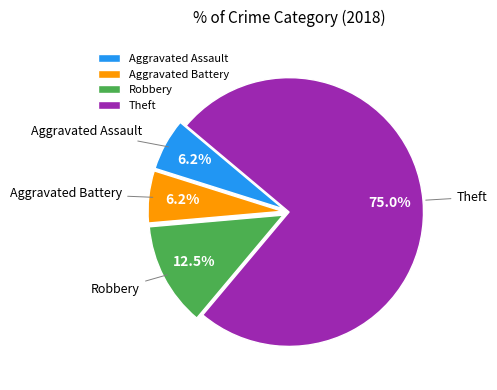

What percentage is the Theft slice, to the nearest percent?

75%